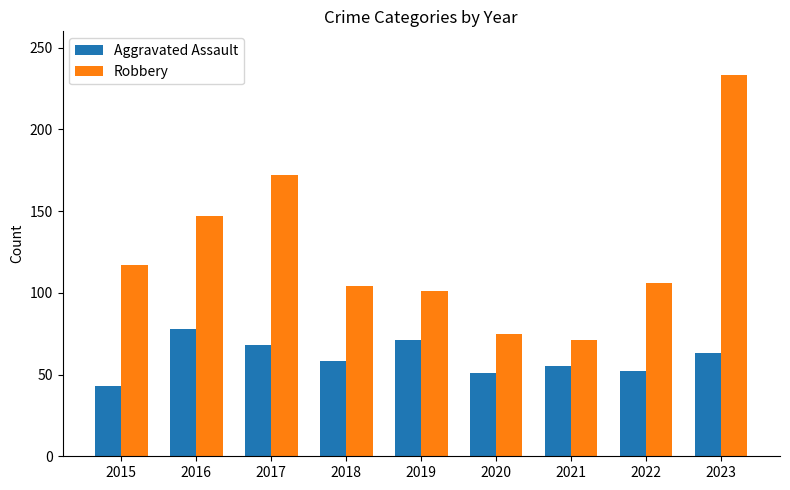

How many distinct data groups are displayed?

2